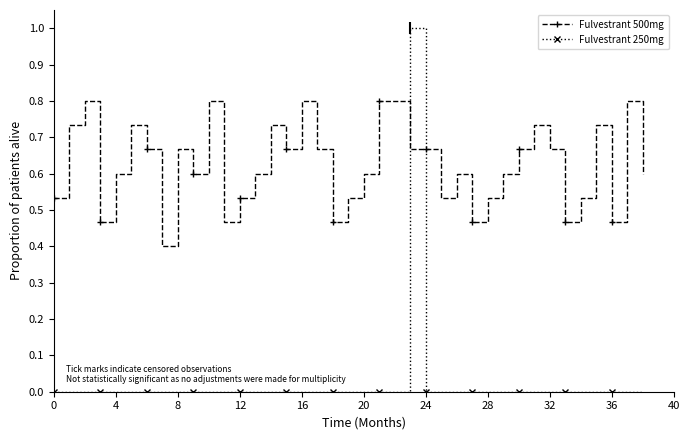

Which series ends up on top after the final intersection of Fulvestrant 500mg and Fulvestrant 250mg?

Fulvestrant 500mg